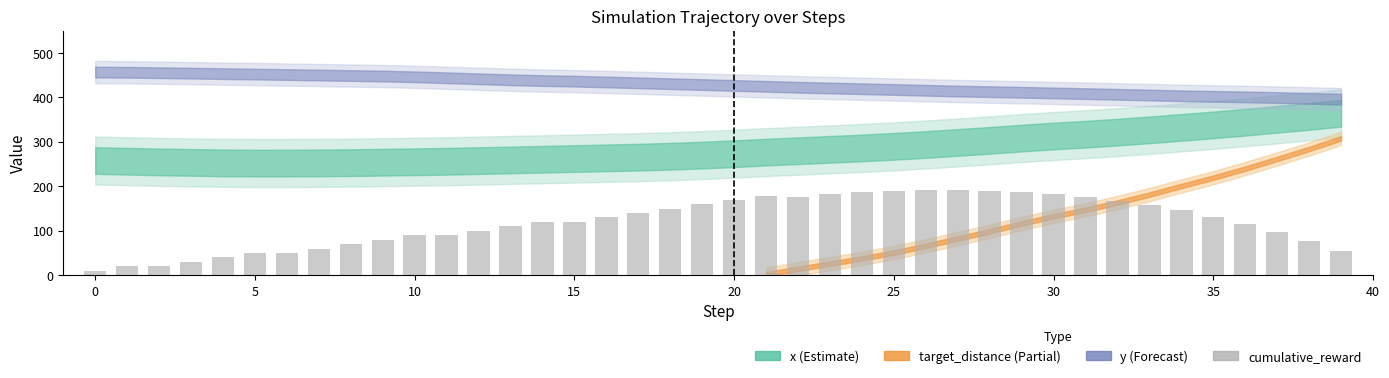

What is the difference between the second highest and minimum values?

181.9